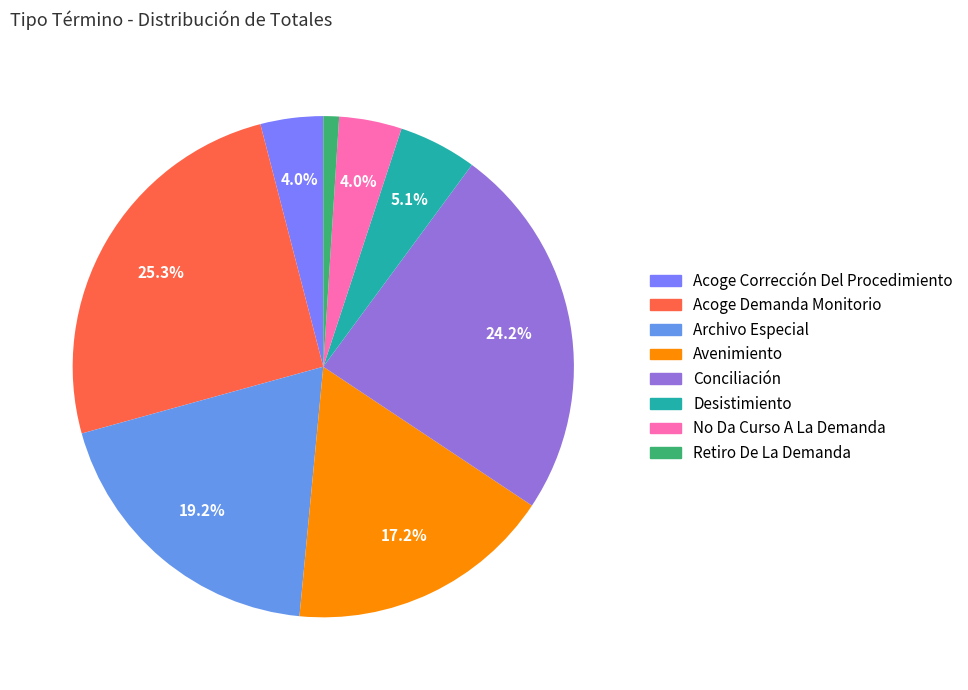

Approximately how many times larger is the value at No Da Curso A La Demanda compared to Desistimiento?

0.8